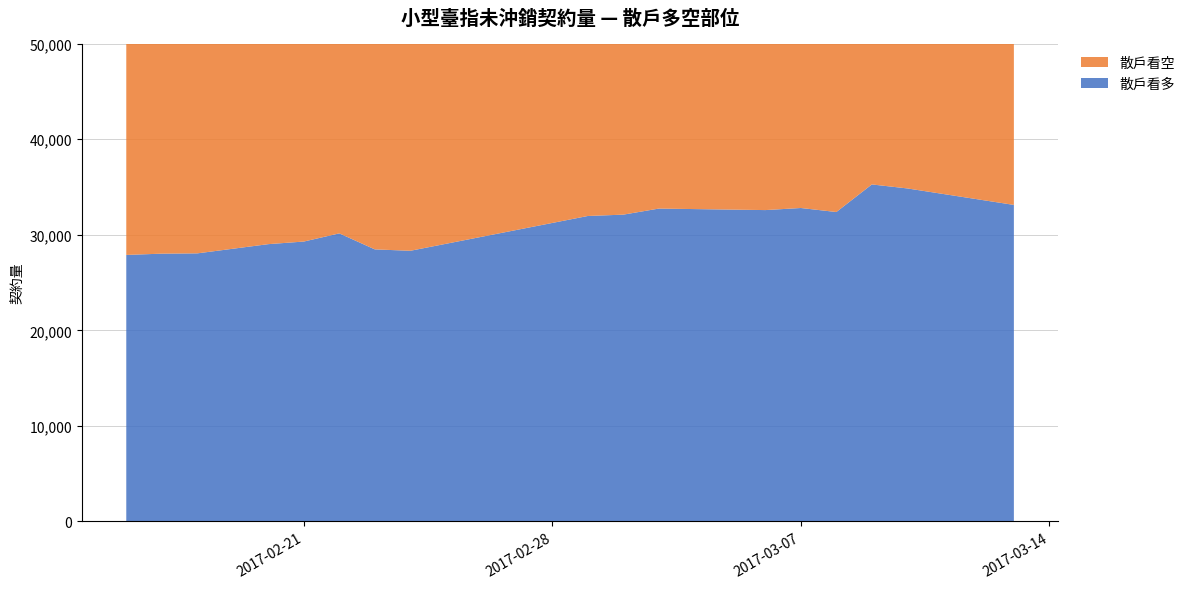

Reading left to right, transcribe all the data shown in this chart.

散戶看多: 27895	28028	28058	29023	29295	30150	28475	28328	31971	32111	32746	32588	32806	32385	35273	34854	33130
散戶看空: 34003	33960	34057	34076	33514	32381	32758	31781	28961	27010	25878	28893	29536	30605	25120	23467	25456